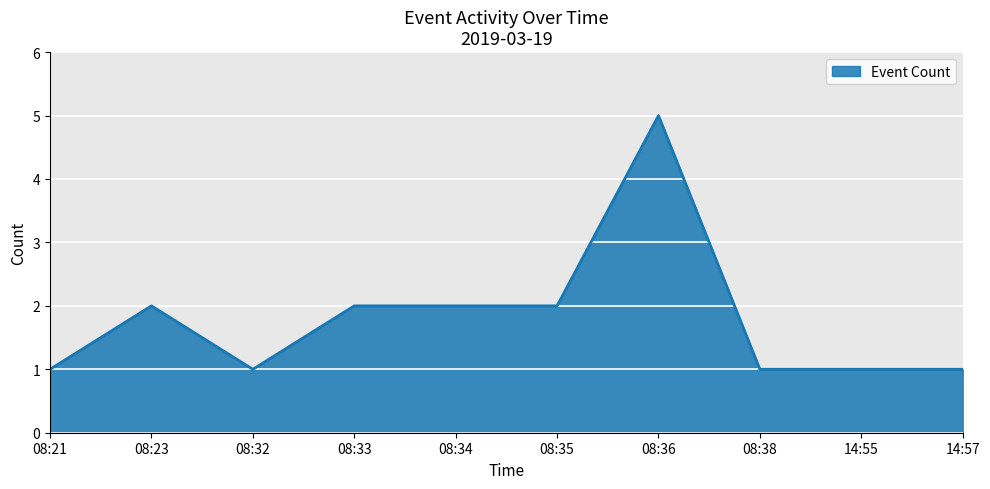

Between 08:34 and 08:36, which is larger?

08:36